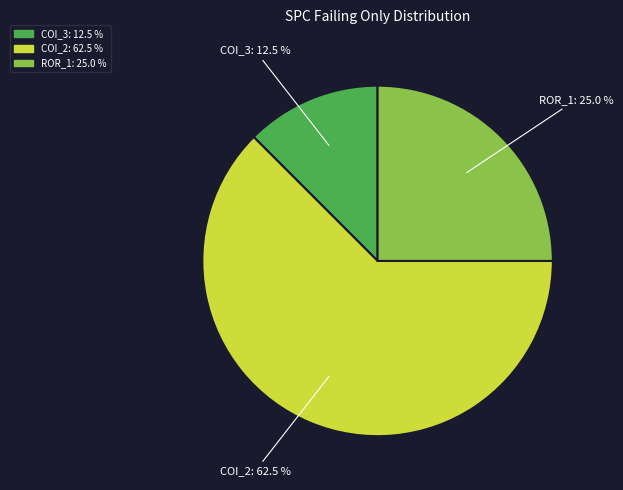

Is there any slice that represents more than half of the pie?

Yes